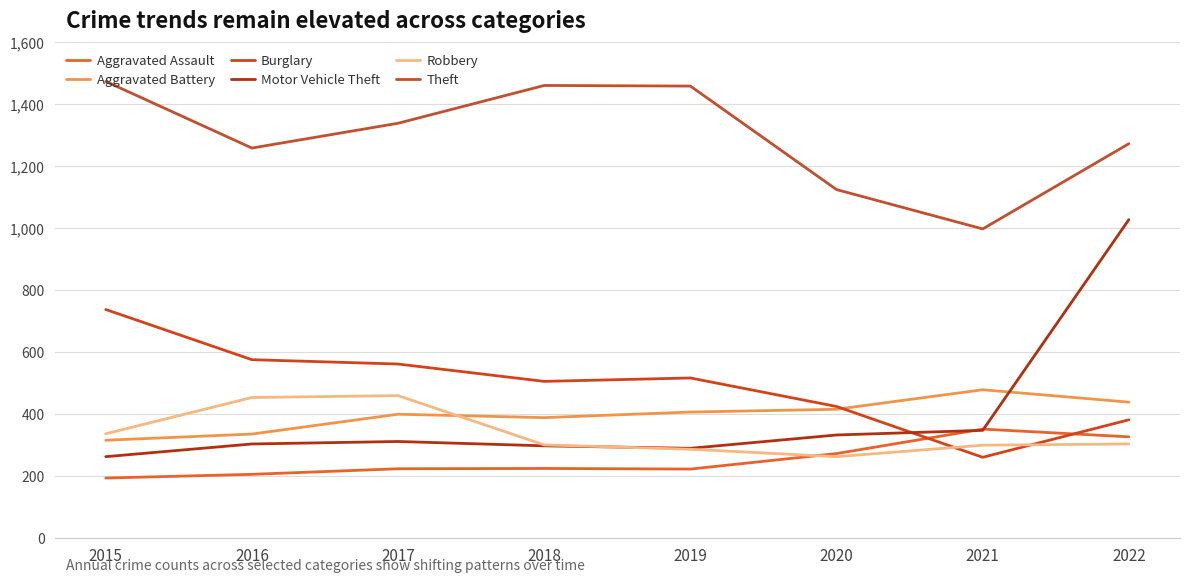

How many lines are shown in the chart?

6